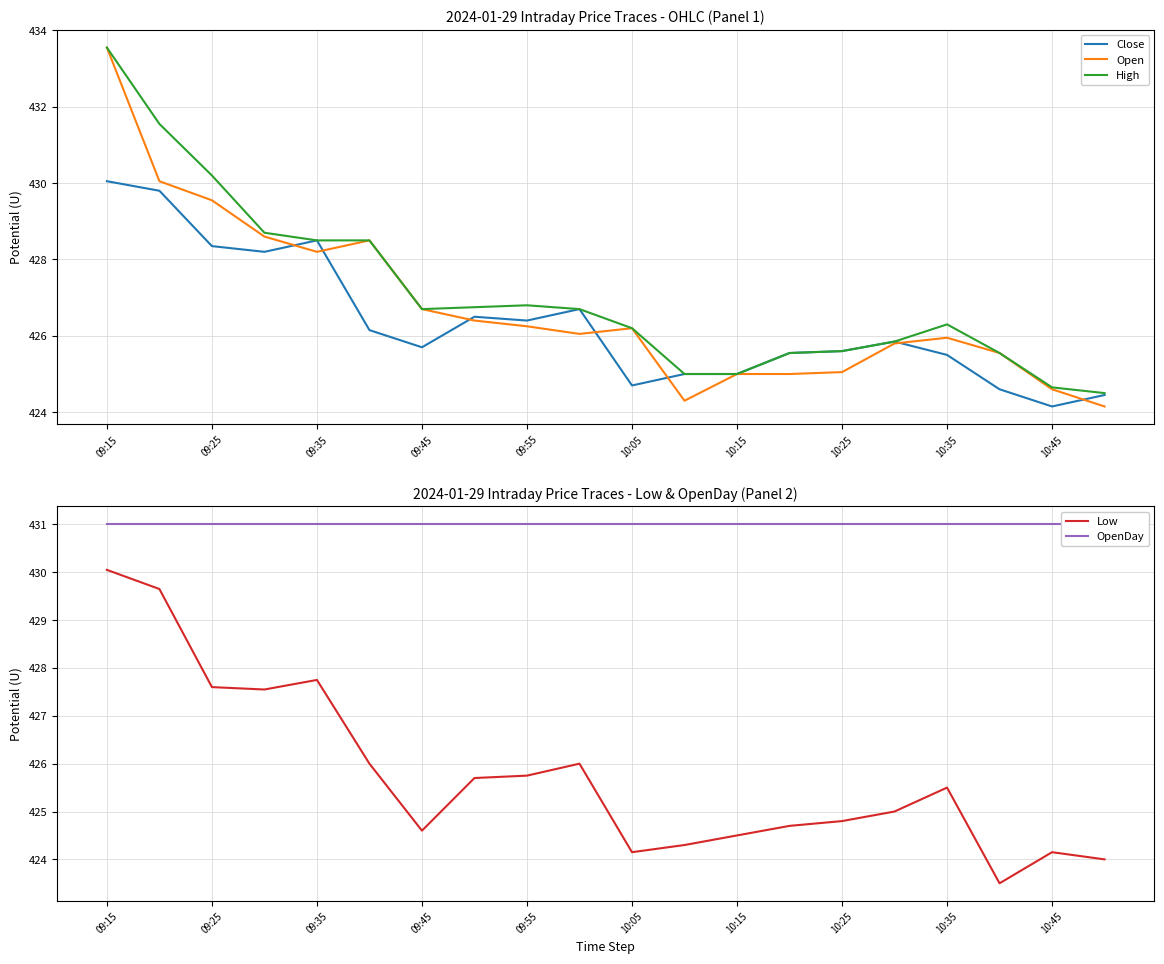

Is it true that Close equals 424.6 at 17?

True